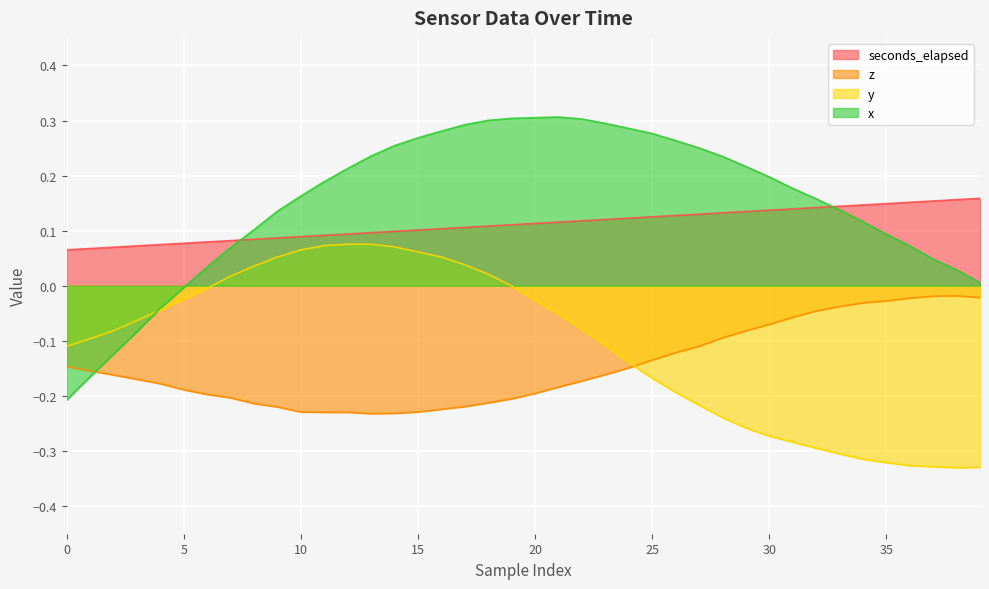

What is the difference between the highest and lowest values at 38?

0.5